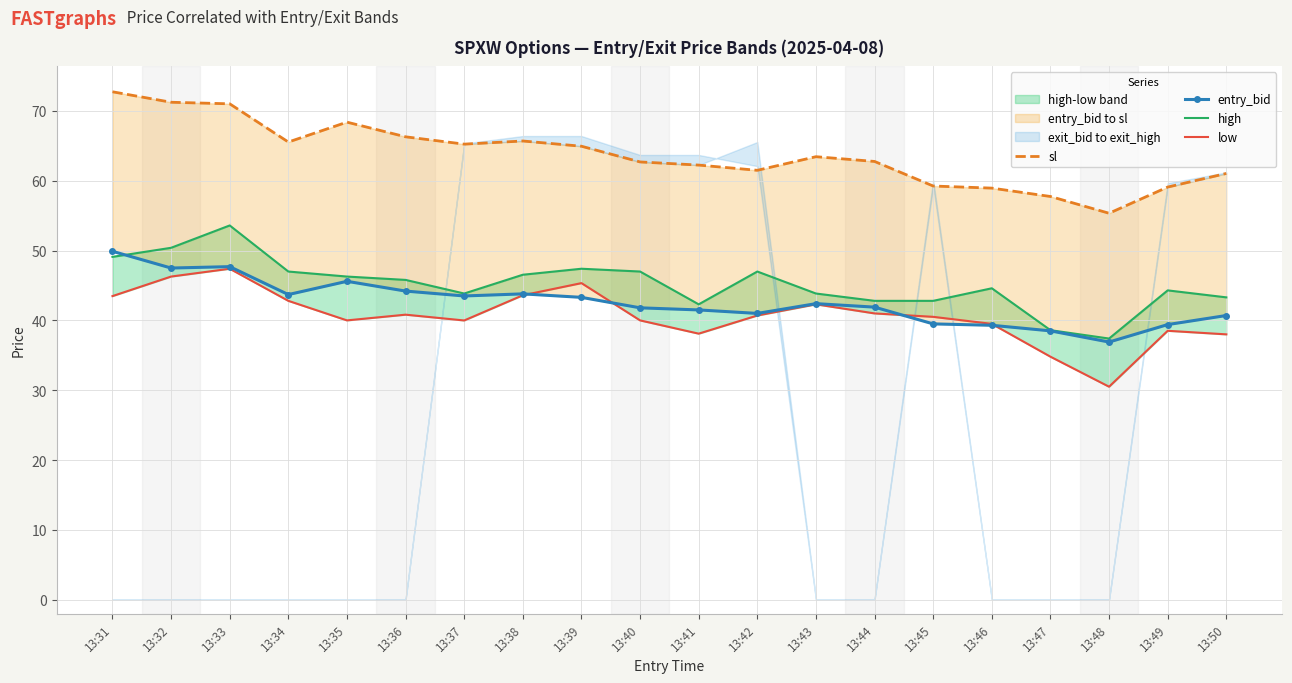

Count the number of data series in this chart.

4